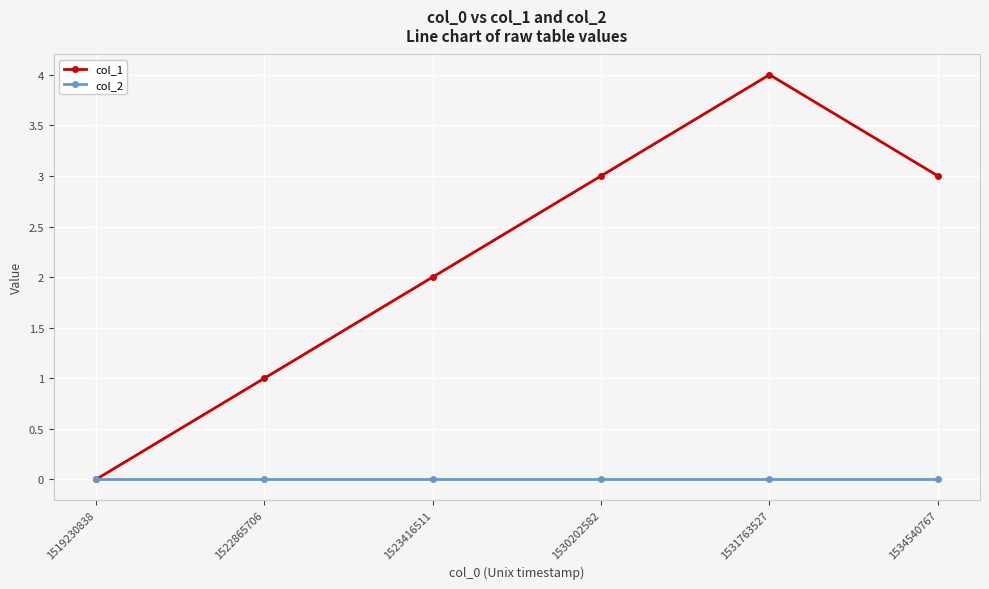

How many interior local peaks does the col_1 series have?

1